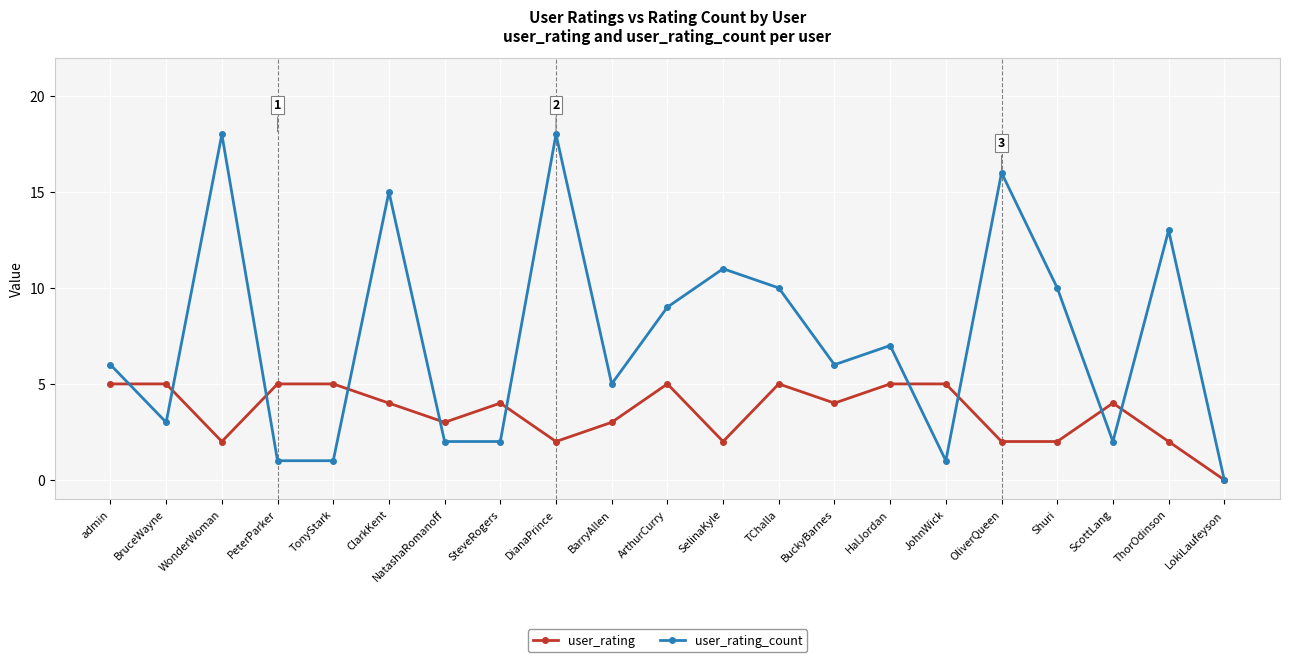

Which series has the largest total across all categories?

user_rating_count